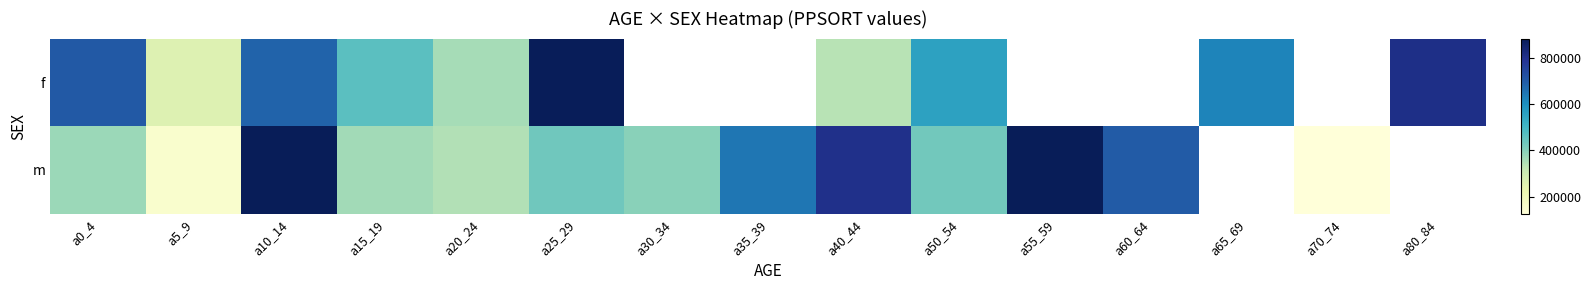

The value of m at a50_54 is 428185.0. True or false?

True